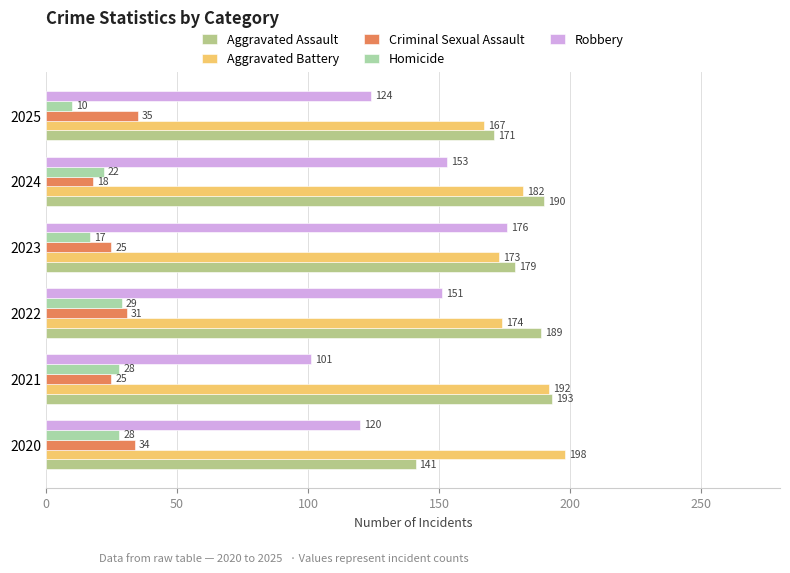

How many data points in Robbery are less than 151?

3